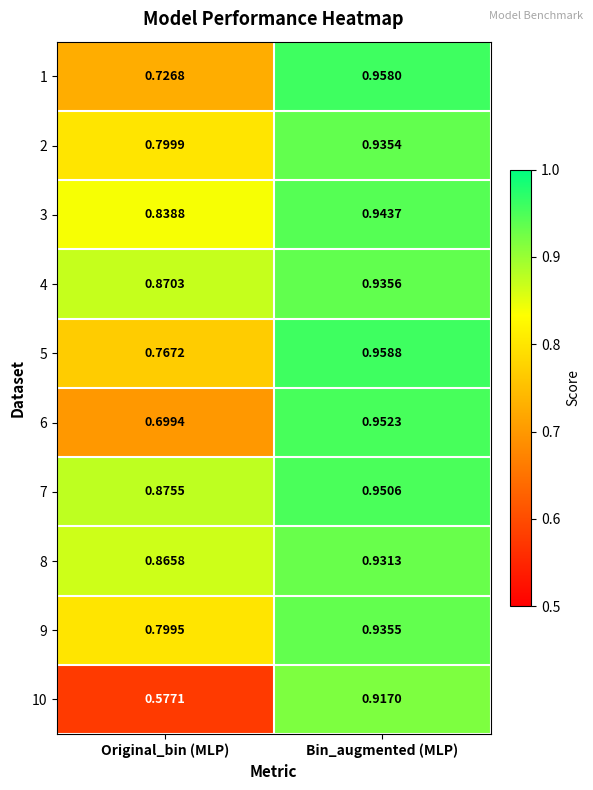

At how many categories does at least one series exceed 0?

2